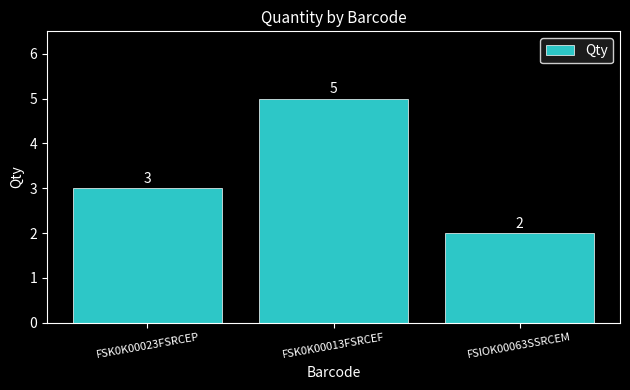

What is the difference between the values at FSIOK00063SSRCEM and FSK0K00023FSRCEP?

1